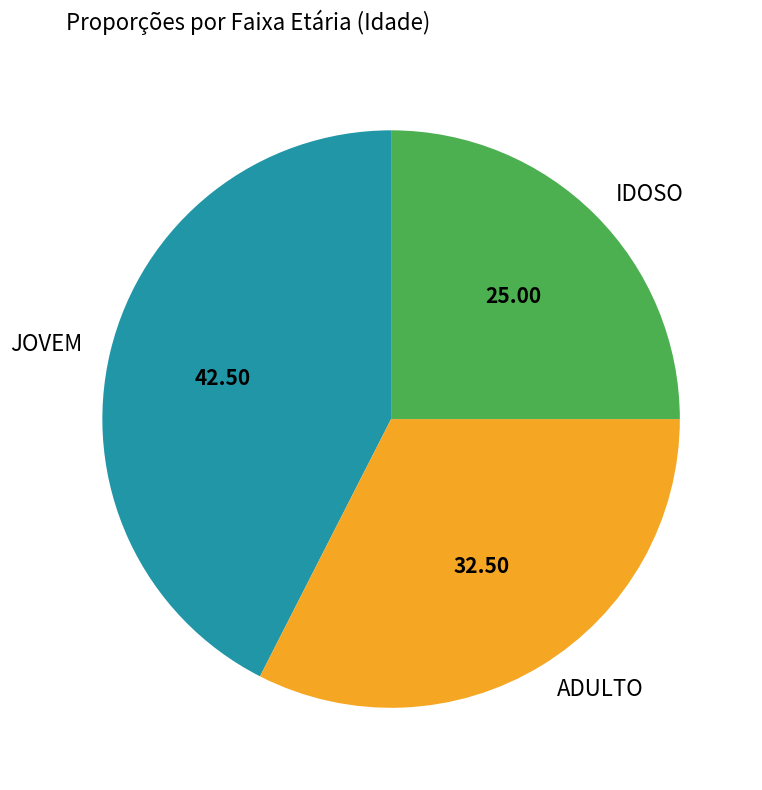

Is it true that IDOSO is 25% of the pie?

True